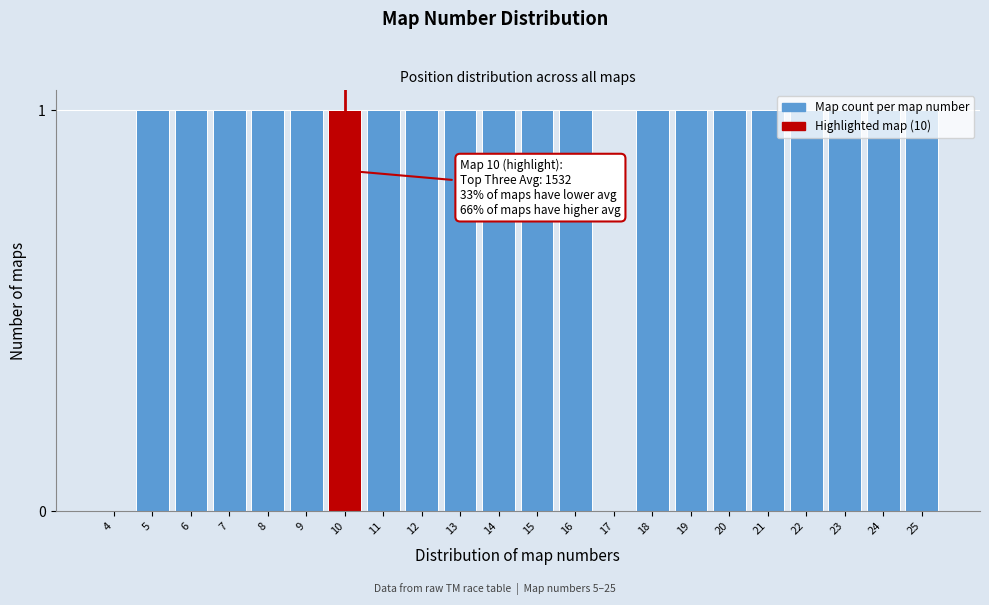

The value at 5 is 1. True or false?

True